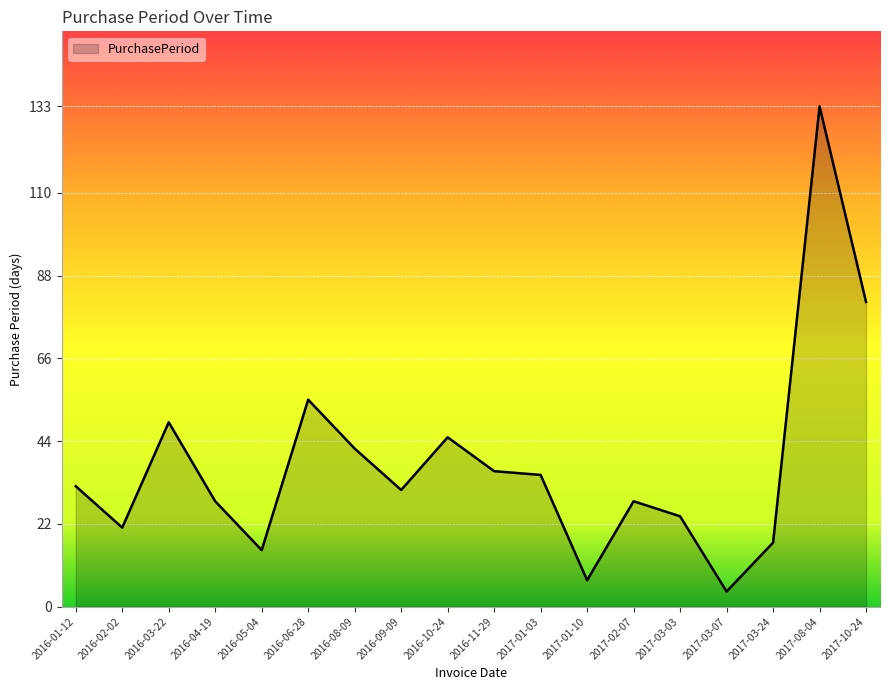

The chart shows a value of 35 at 2017-03-03. True or false?

False